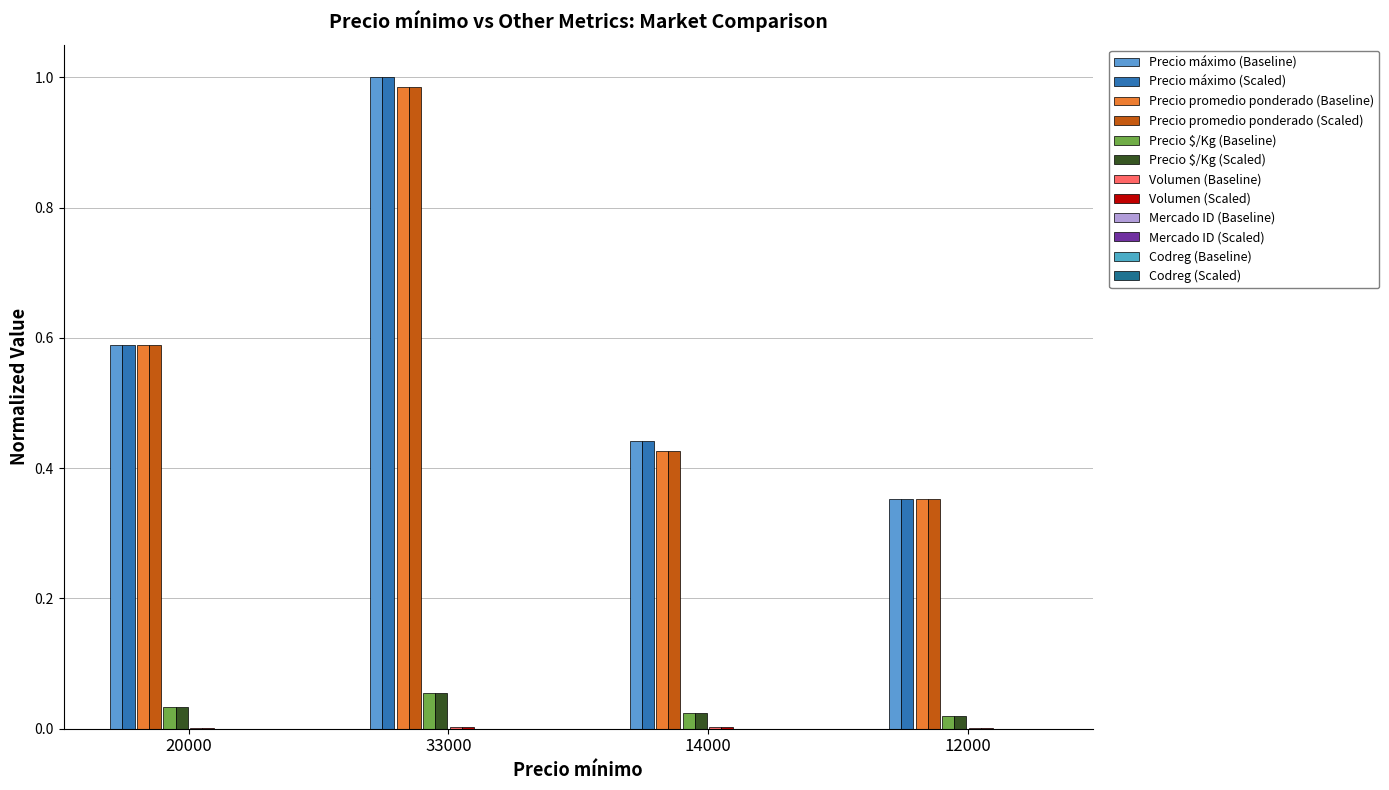

What position from the left is 12000?

4